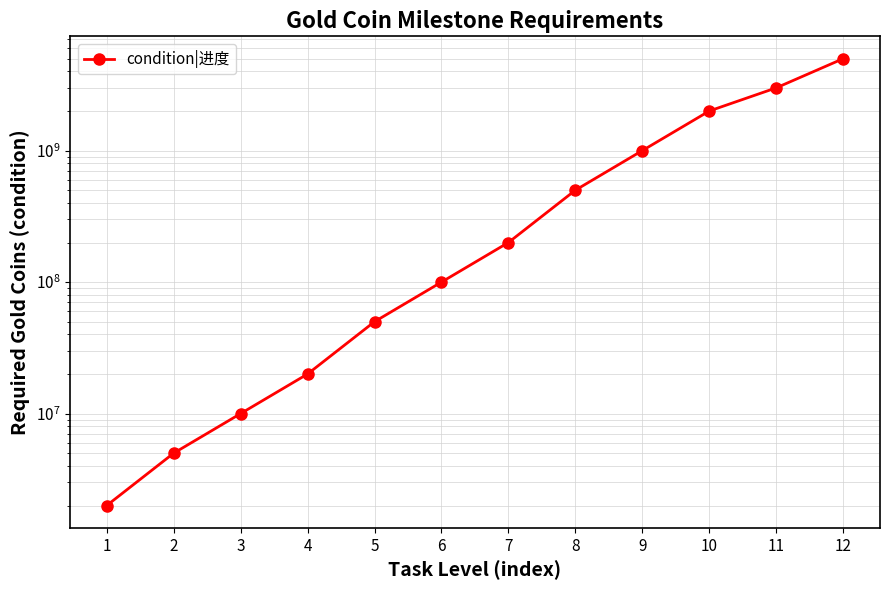

The value at 4 is 11399171. True or false?

False